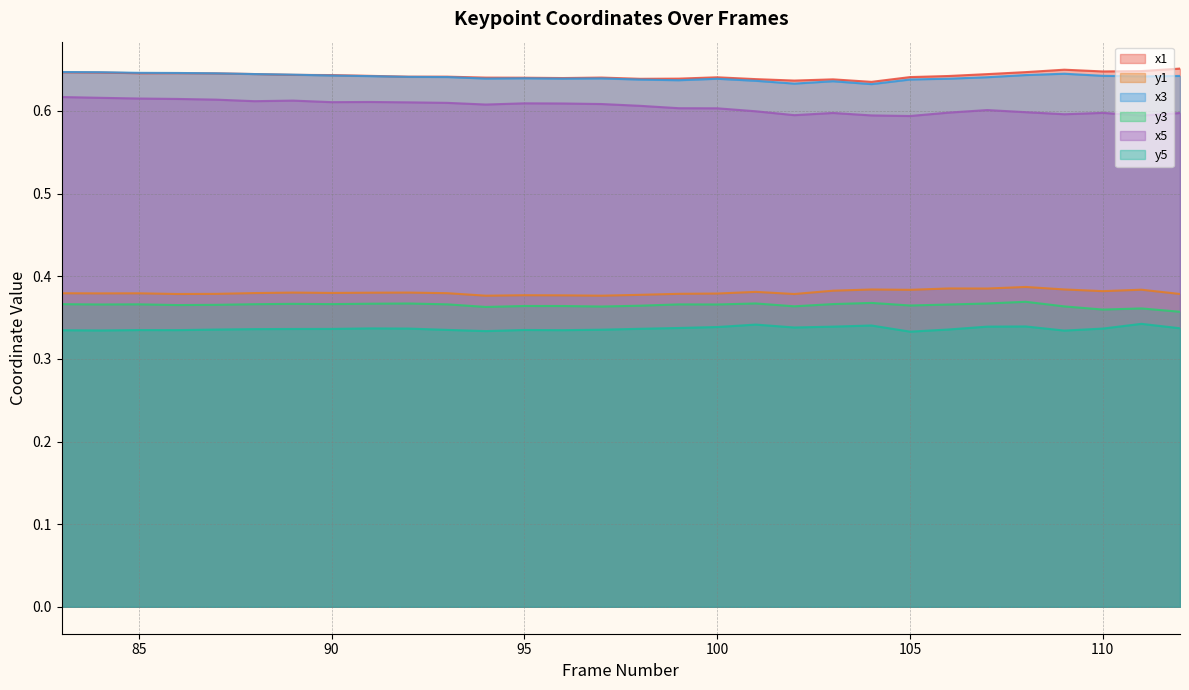

What is the minimum value for x5?

0.6